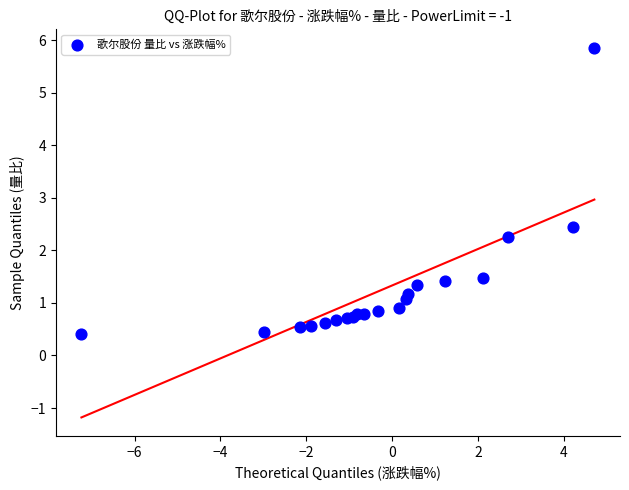

What Y value in the scatter plot is closest to 3?

2.5